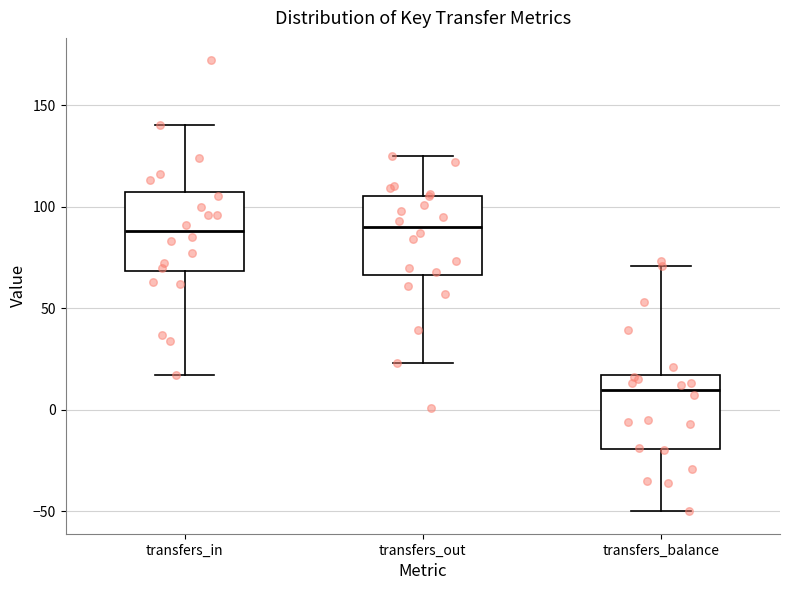

Where is the upper edge of the box for transfers_balance on the y-axis? The values are not printed on the chart, so give them approximately, as read against the axis.

15